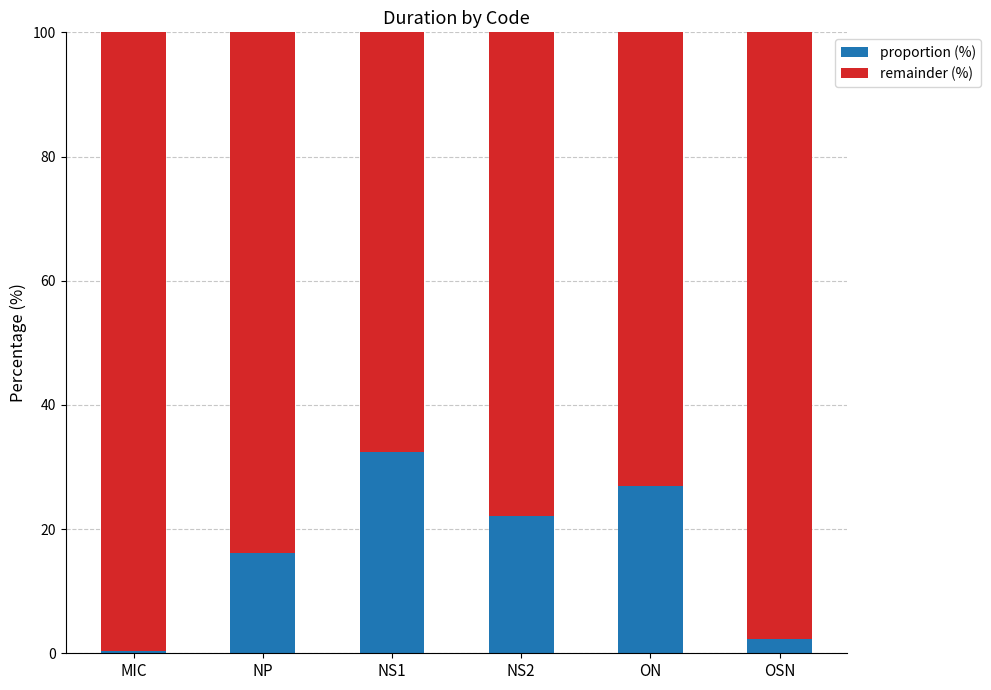

What is the total value across all series at NS2?

100.0